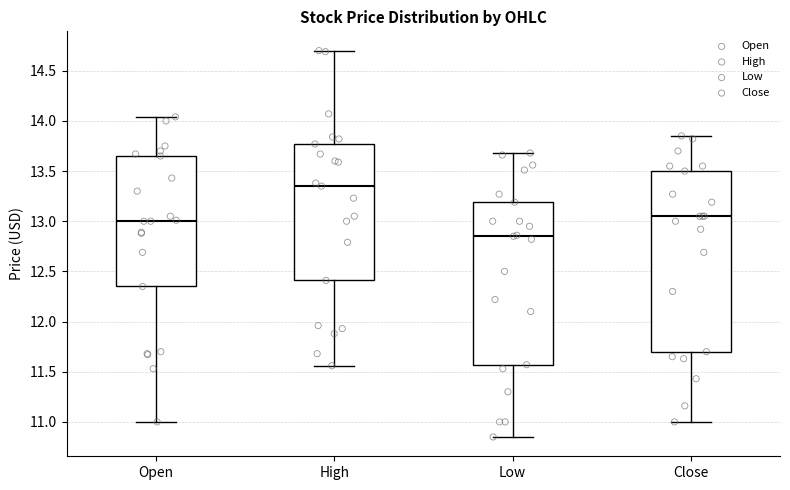

Which box has the highest median line?

High